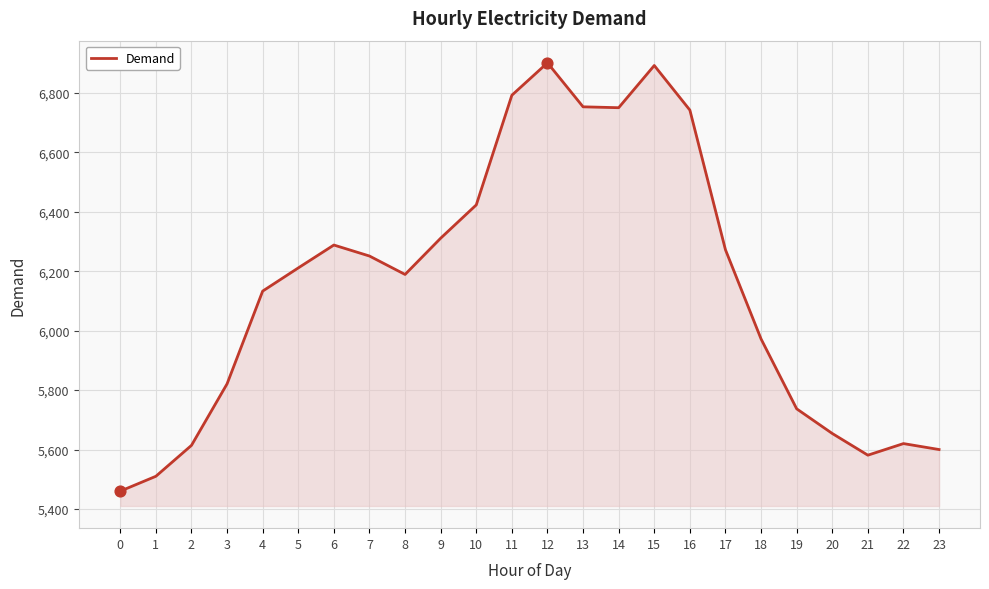

What is the change in value from 12 to 21?

-1320